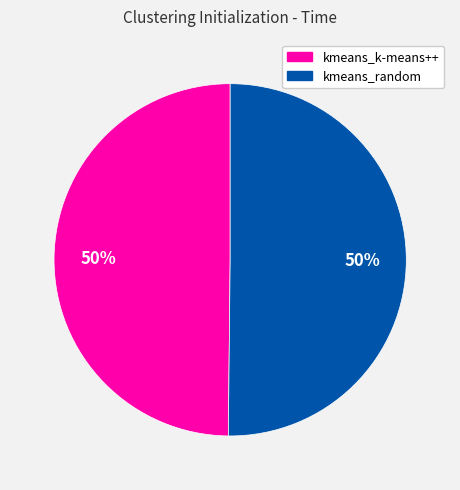

To the nearest percent, what portion does kmeans_k-means++ represent?

50%